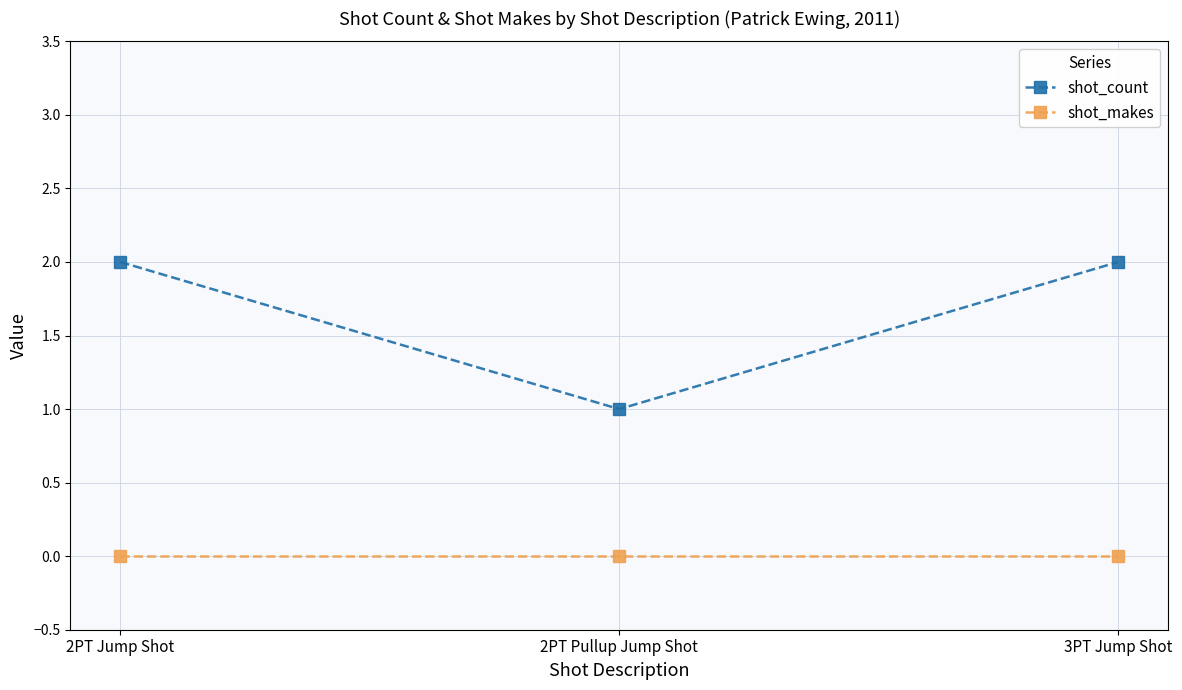

Is the value of shot_makes at 2PT Pullup Jump Shot greater than the value of shot_count at 3PT Jump Shot?

No